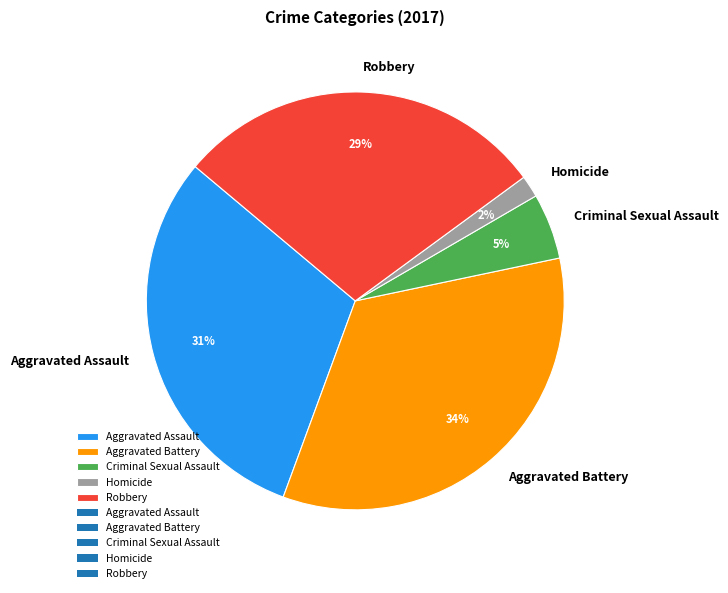

Is the sum of Aggravated Assault and Aggravated Battery greater than half?

Yes